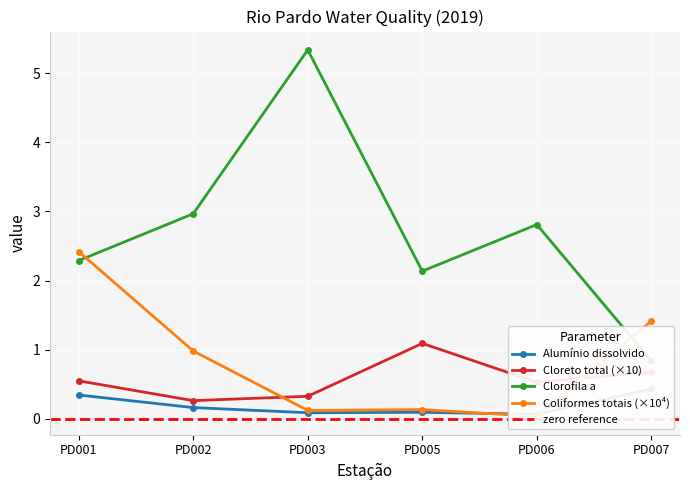

What is the value of the Alumínio dissolvido point at the 1st from the left?

0.3